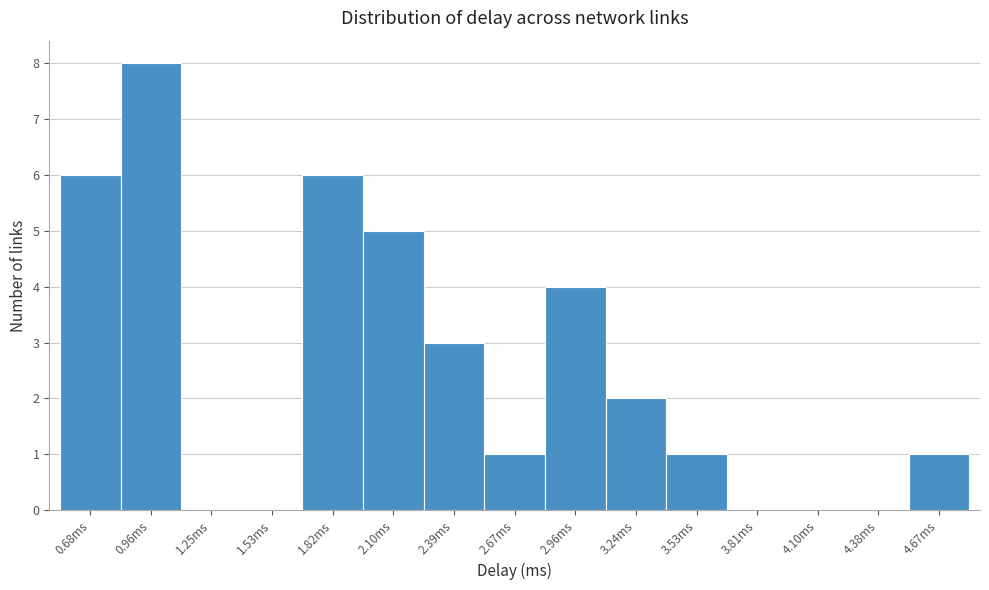

Reading right to left, transcribe all the data shown in this chart.

4.67ms=1	4.38ms=0	4.10ms=0	3.81ms=0	3.53ms=1	3.24ms=2	2.96ms=4	2.67ms=1	2.39ms=3	2.10ms=5	1.82ms=6	1.53ms=0	1.25ms=0	0.96ms=8	0.68ms=6